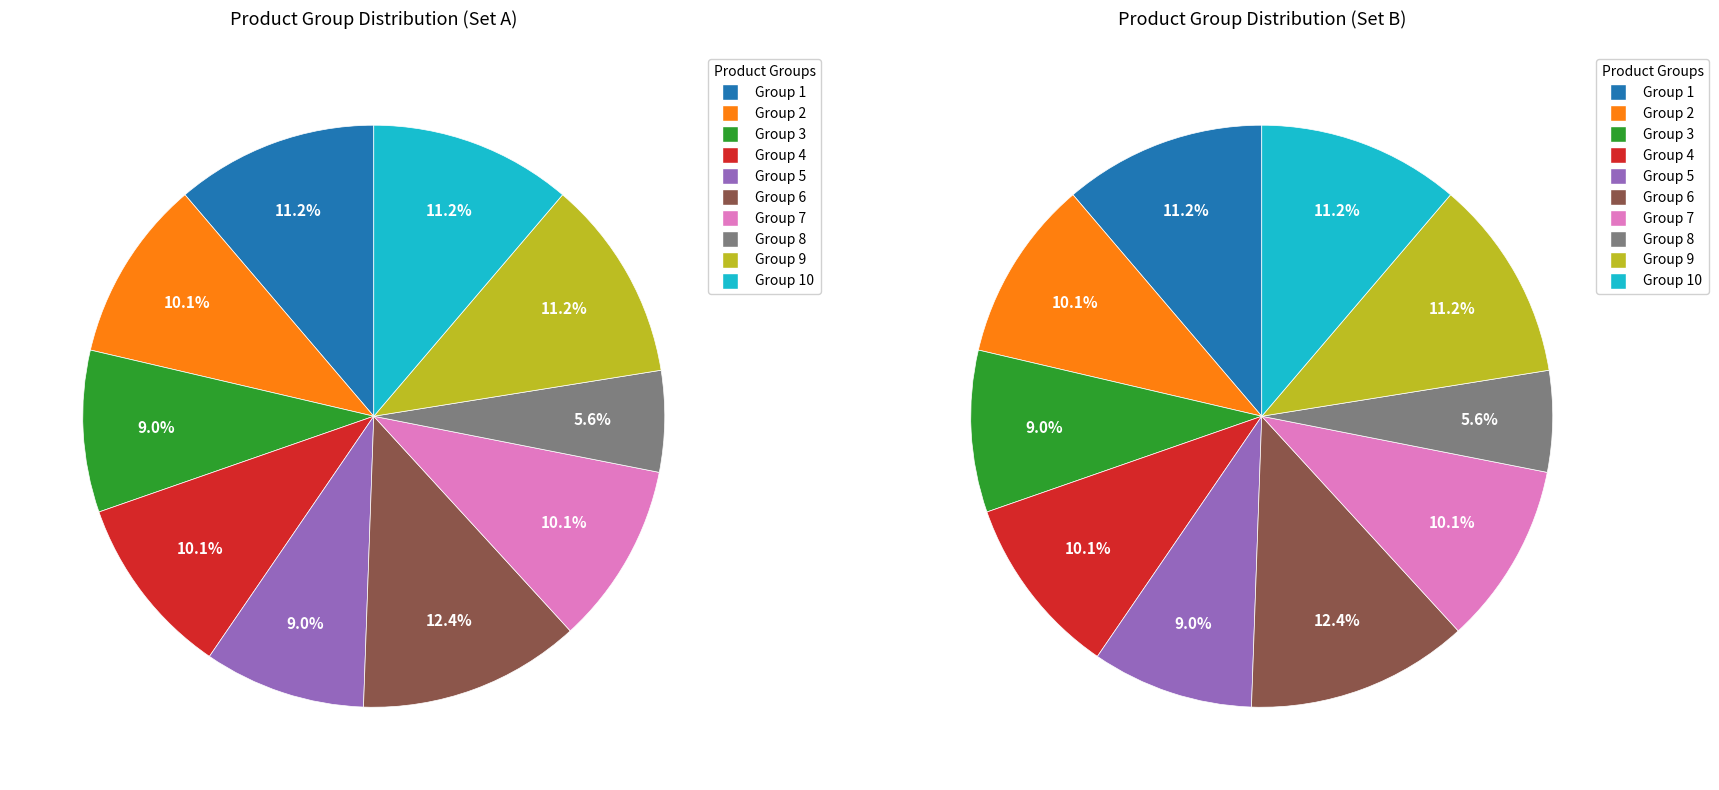

Is there a majority slice in this chart?

No